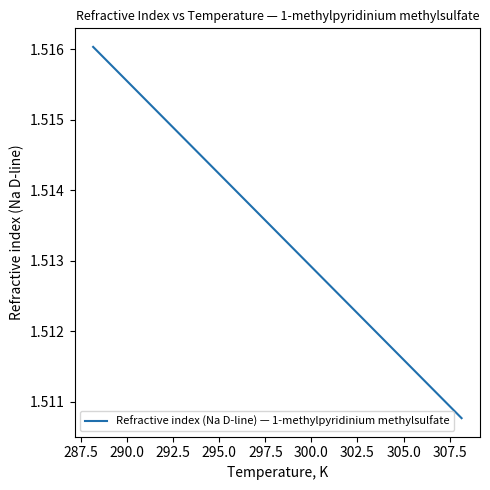

True or false: the data shows 0.4 at 285.0.

False